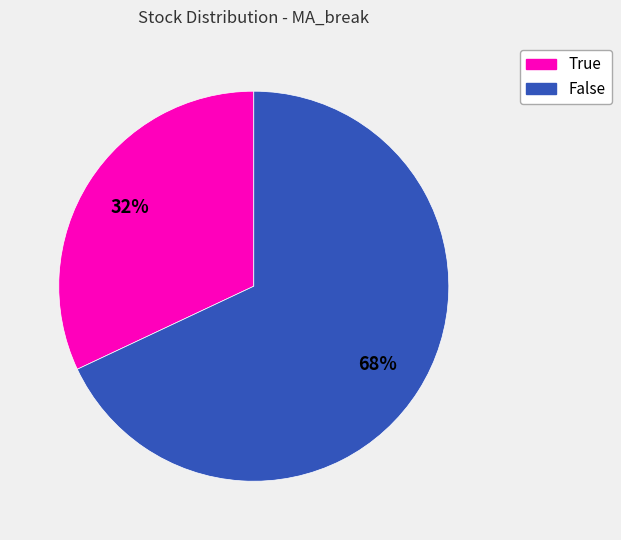

Is True the majority of the pie?

No